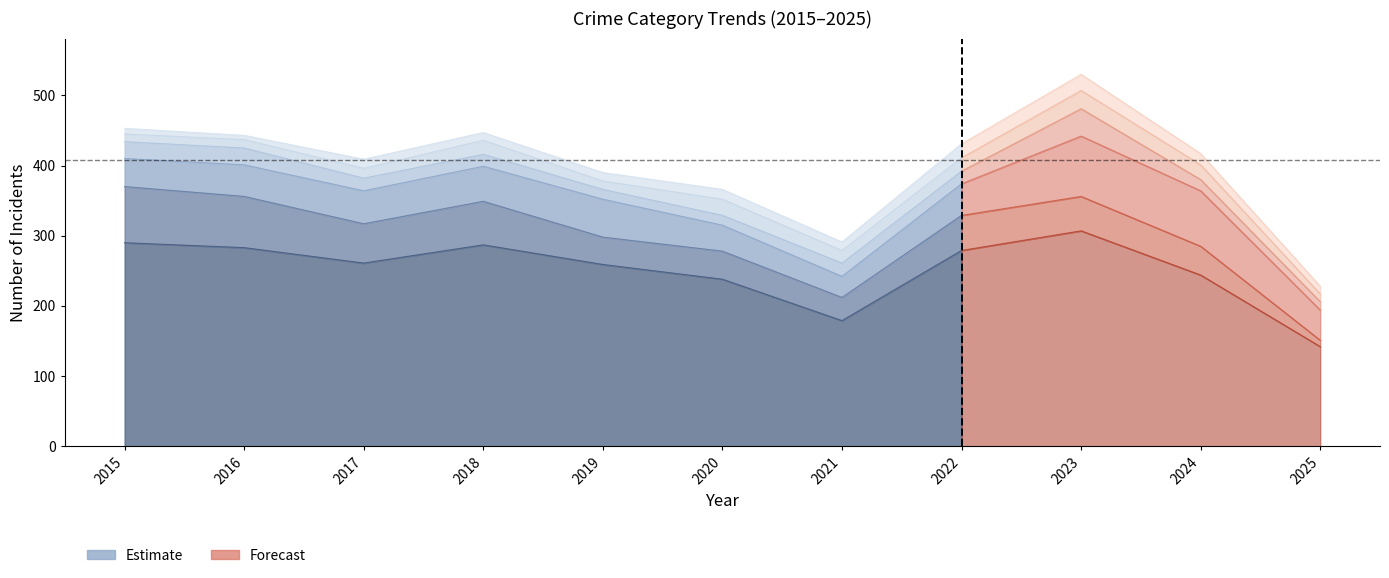

Is it true that Motor Vehicle Theft equals 62 at 2015?

False